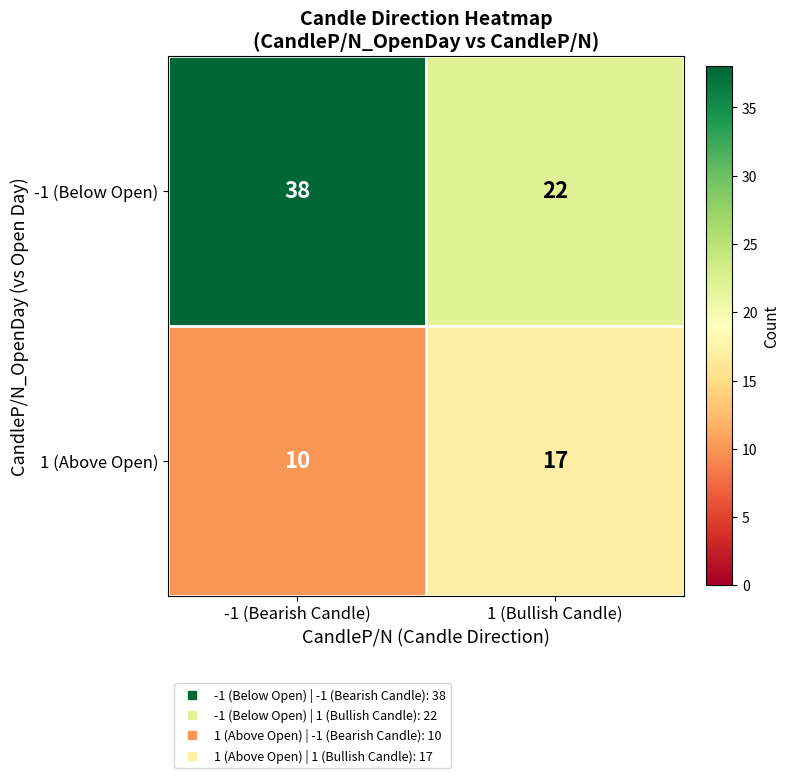

List the series in order of their peak value, lowest first.

1 (Above Open), -1 (Below Open)